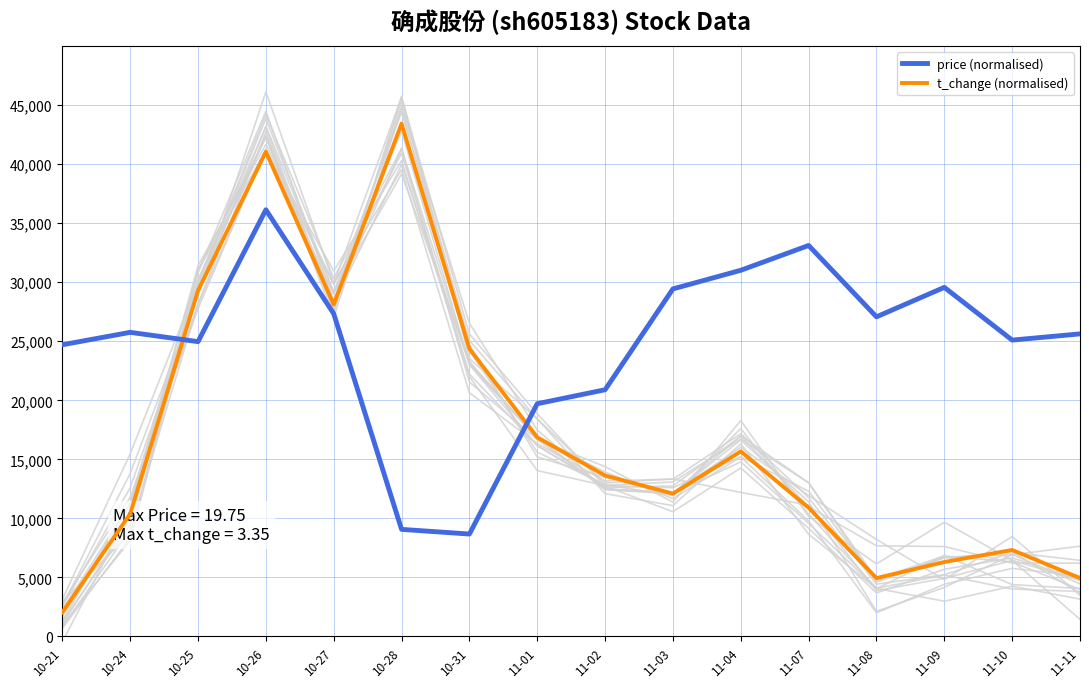

True or false: price (normalised) and t_change (normalised) cross at least once.

True